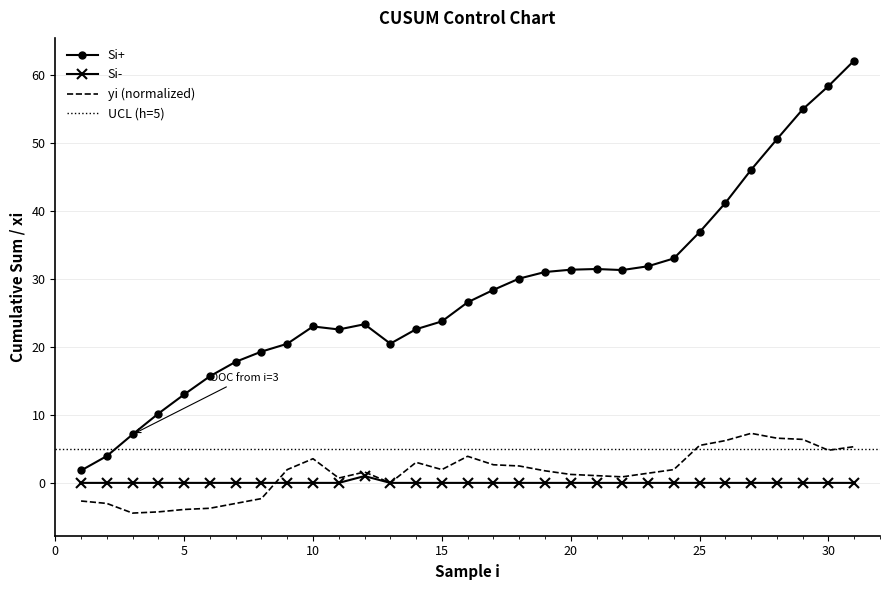

What is the smallest value displayed?

-4.4